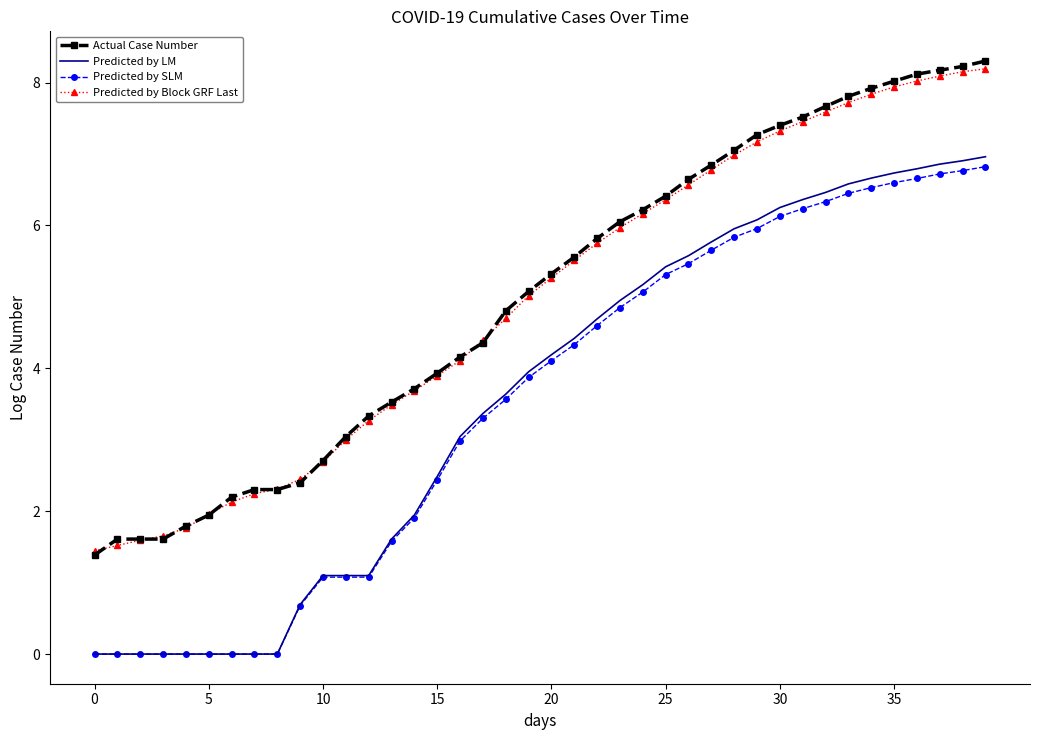

Which series has the widest spread of values?

Predicted by LM